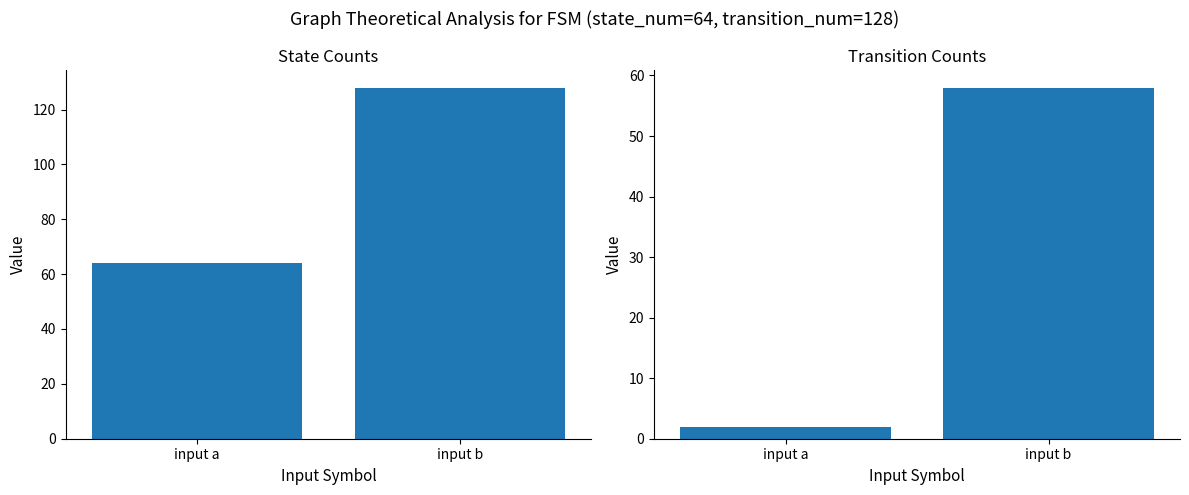

At which label does State Counts reach its minimum?

input a